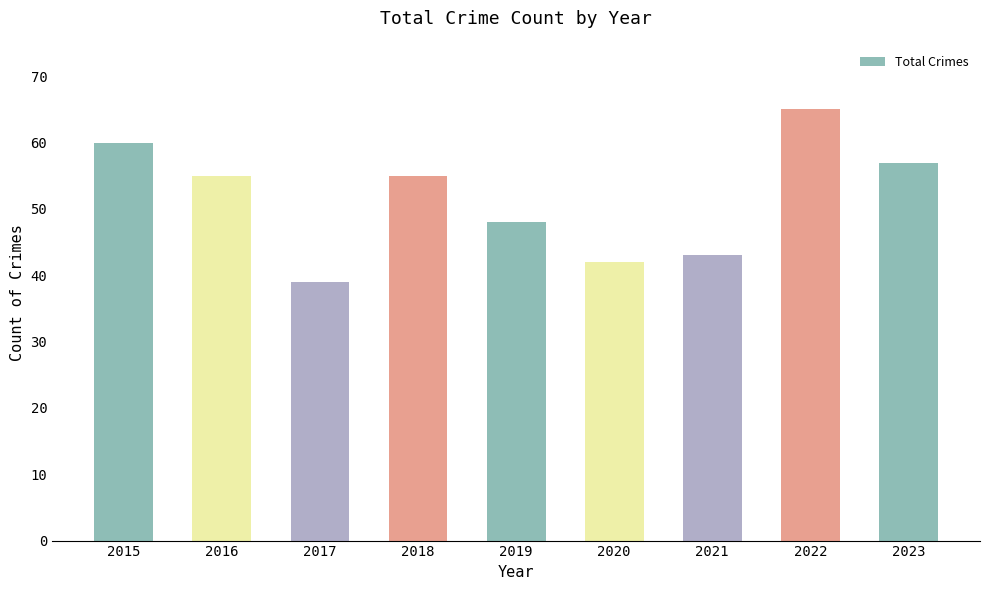

Reading left to right, what are all the values shown in this chart?

60	55	39	55	48	42	43	65	57